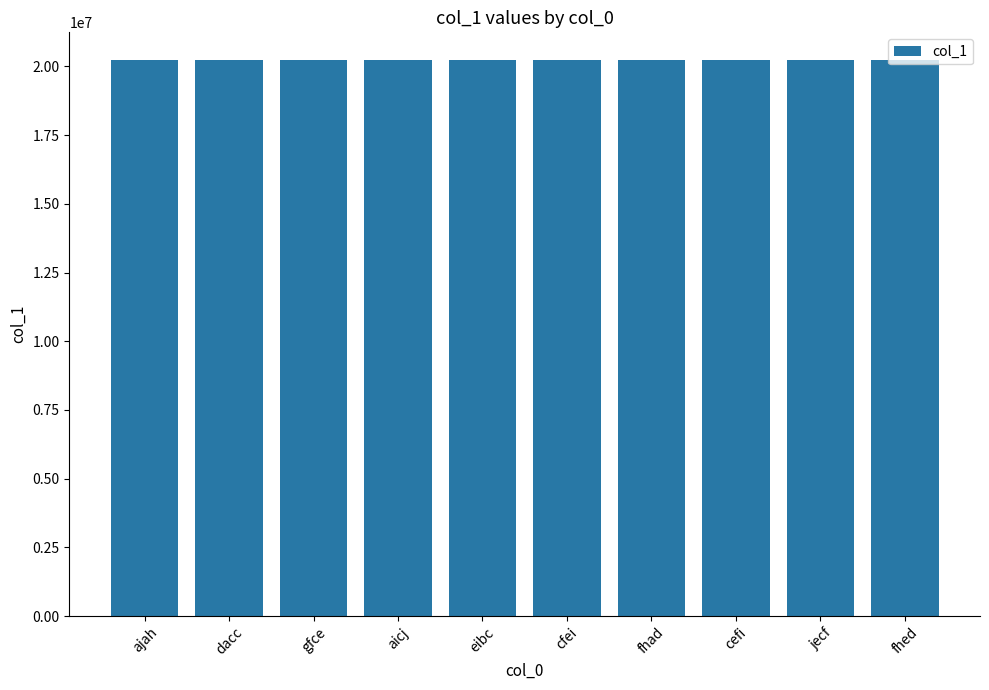

The value at cefi is 36393946. True or false?

False